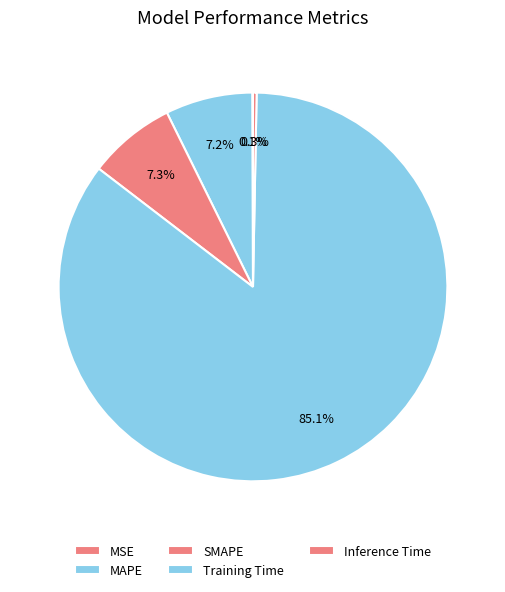

The MAPE slice represents 7% of the pie. True or false?

True